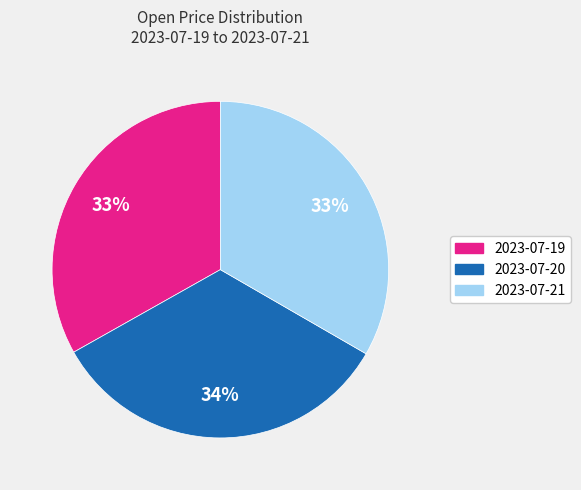

Combined, do 2023-07-21 and 2023-07-20 account for over 50%?

Yes